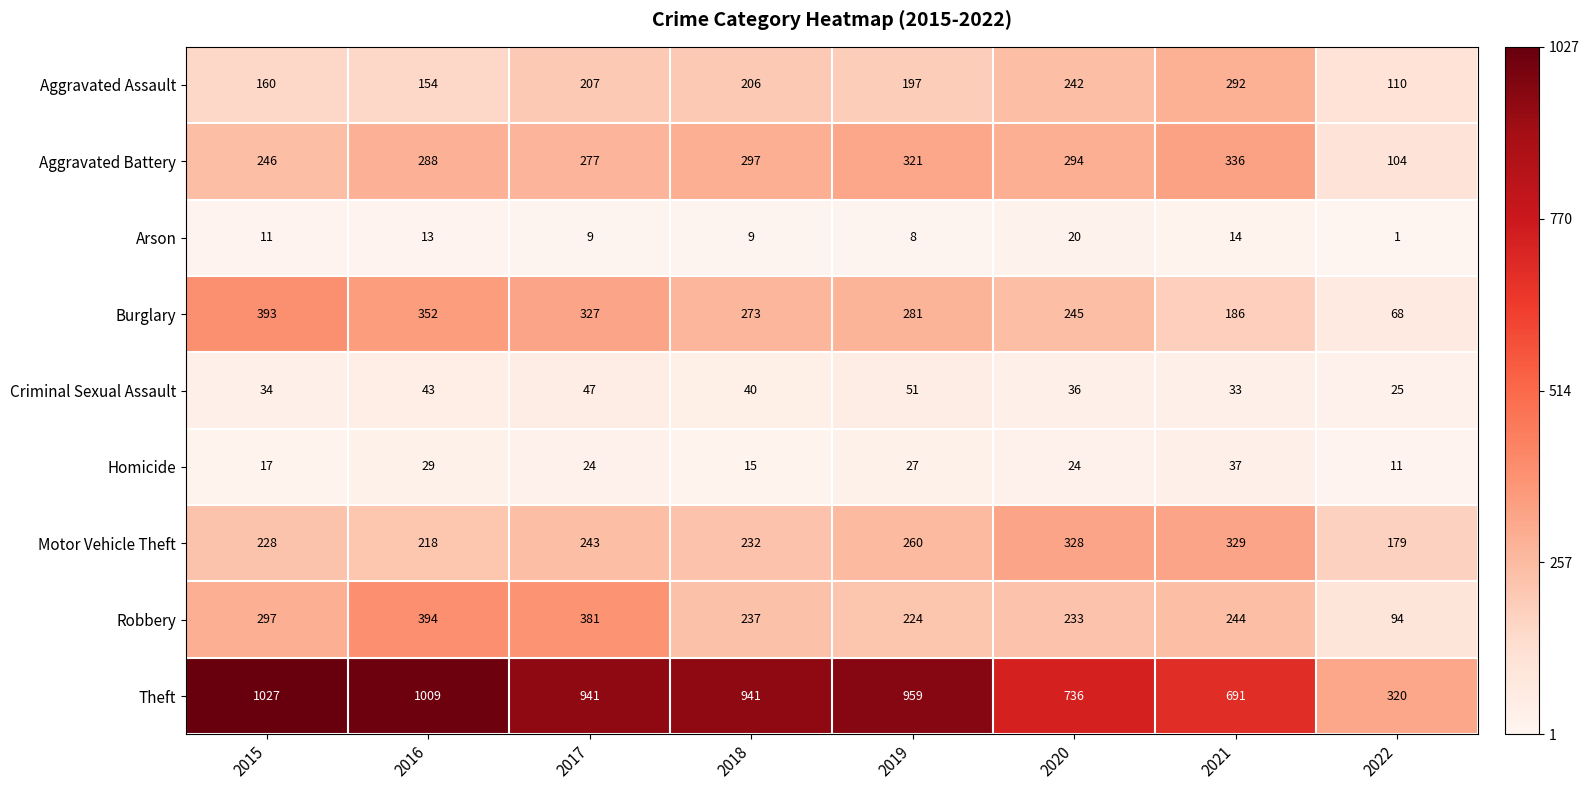

Which series has the widest spread of values?

Theft